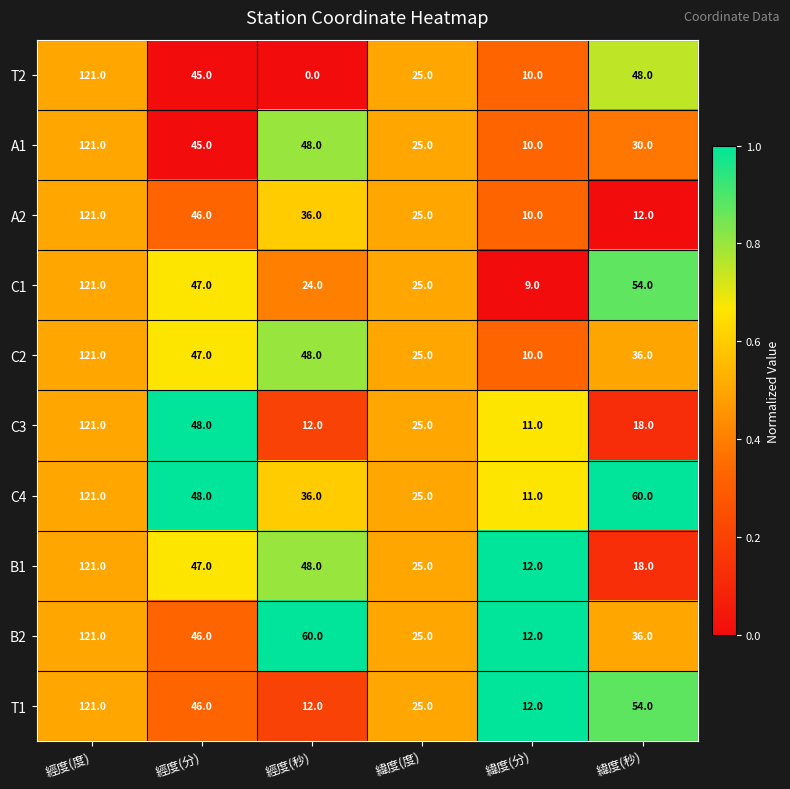

What is the greatest value displayed?

121